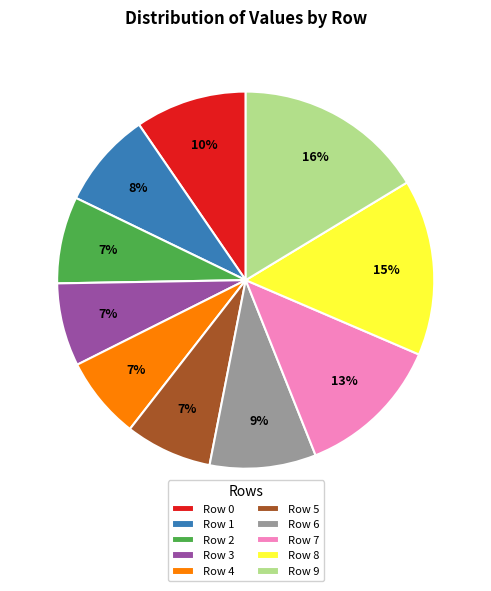

Which slice is the largest?

Row 9